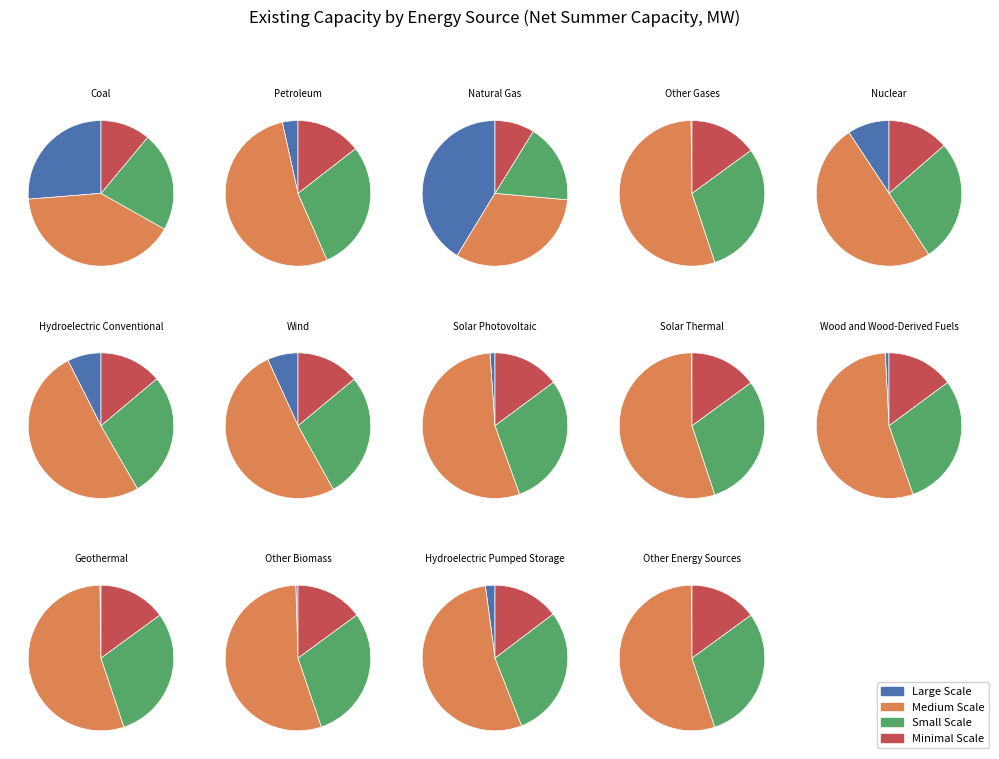

Does Natural Gas represent more than half of the total?

No